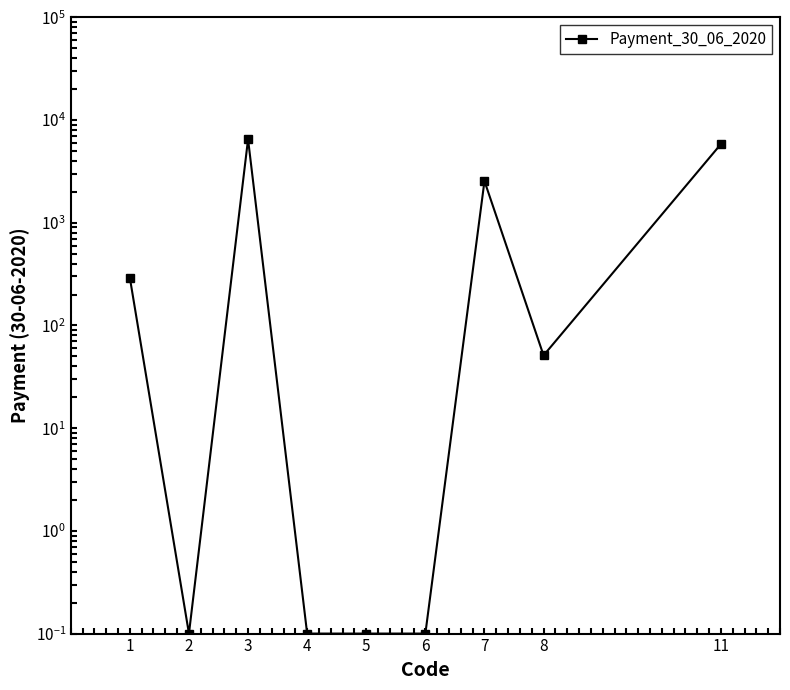

How many lines are shown in the chart?

1